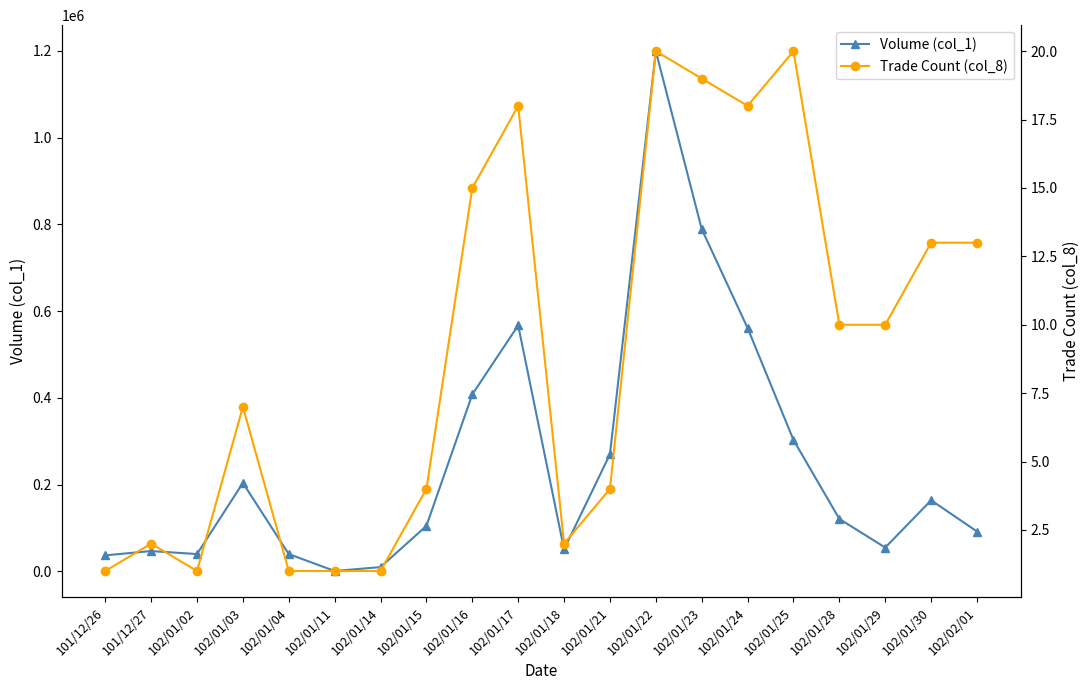

Which series has the largest total across all categories?

Volume (col_1)